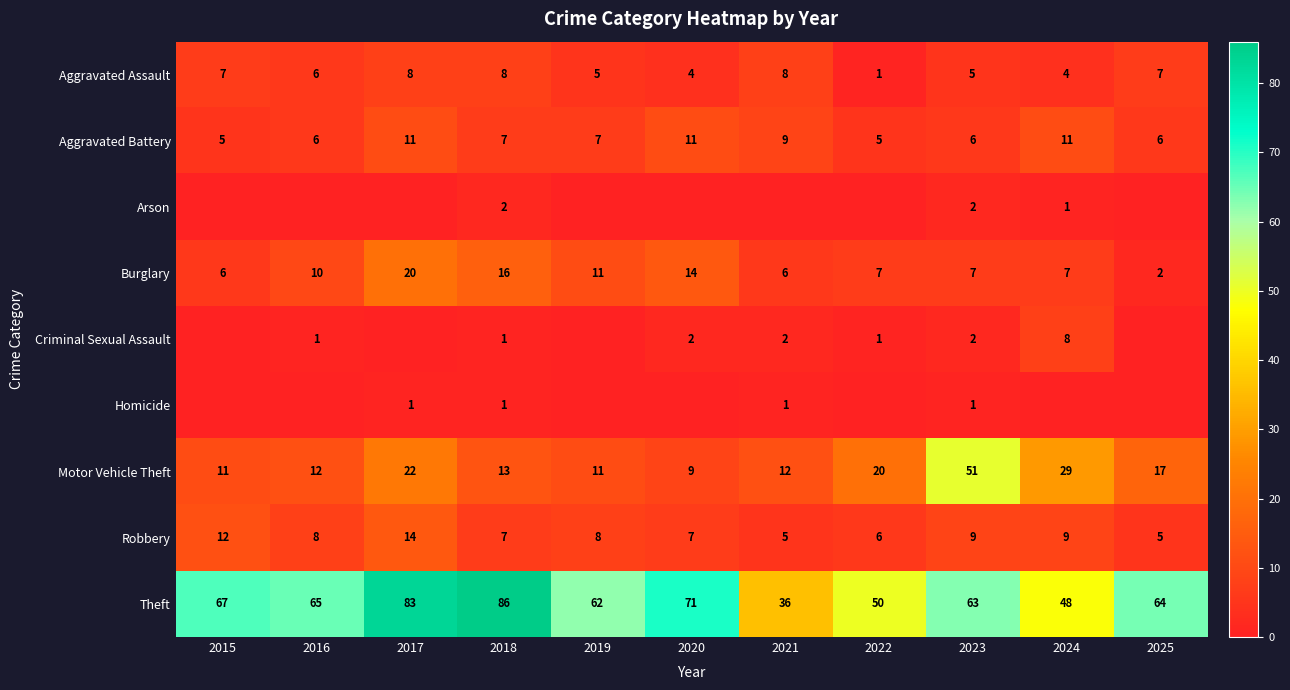

What is the total value across all series at 2018?

141